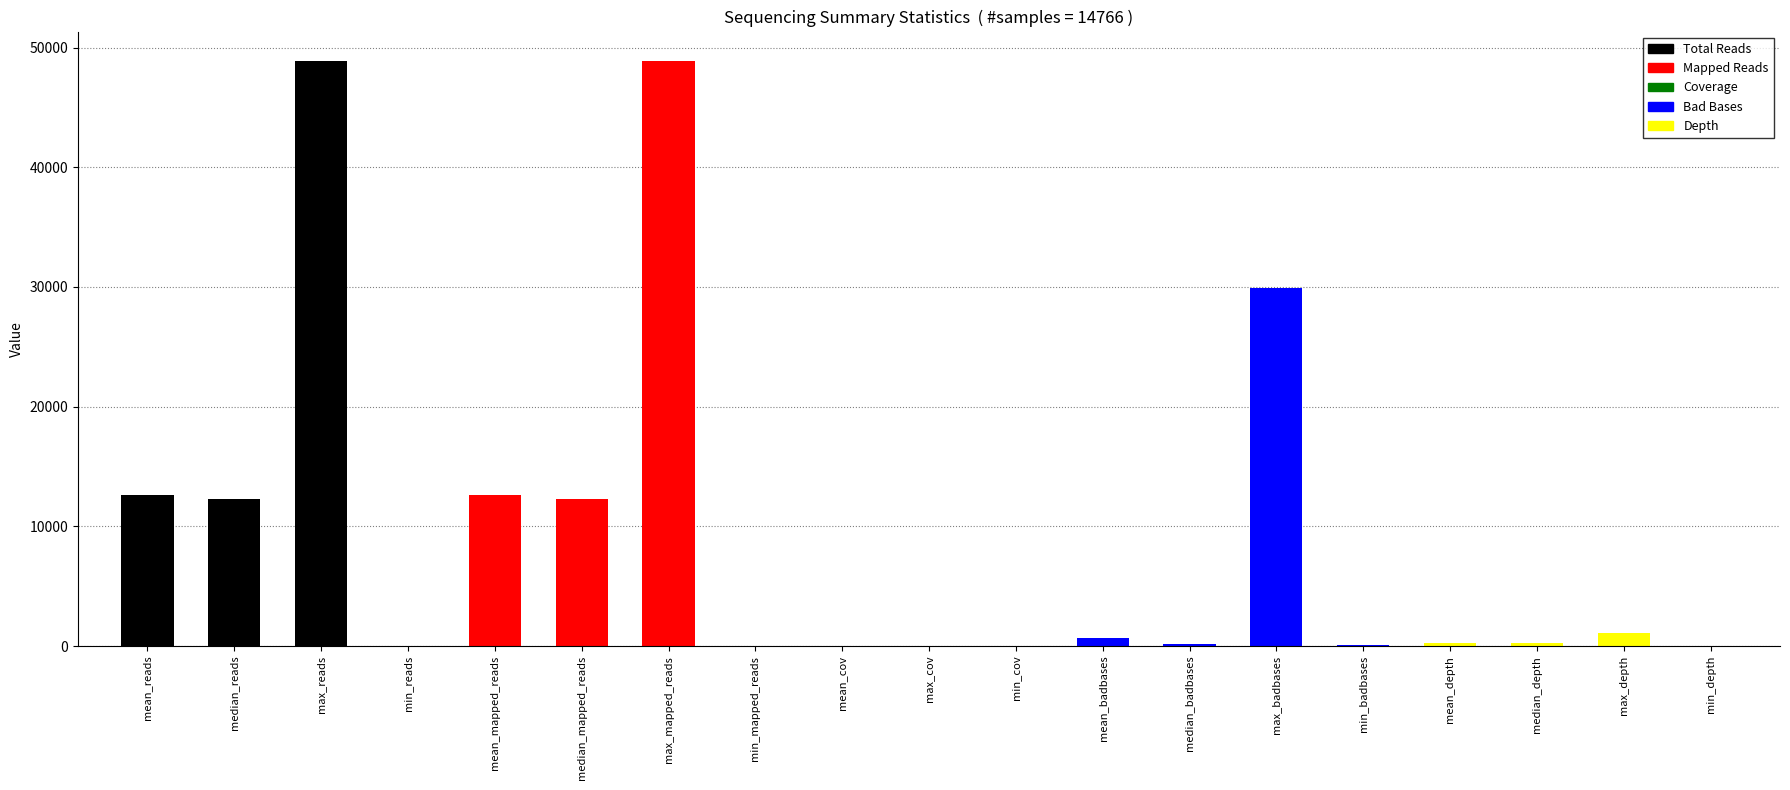

What is the difference between the second highest and minimum values?

48892.0